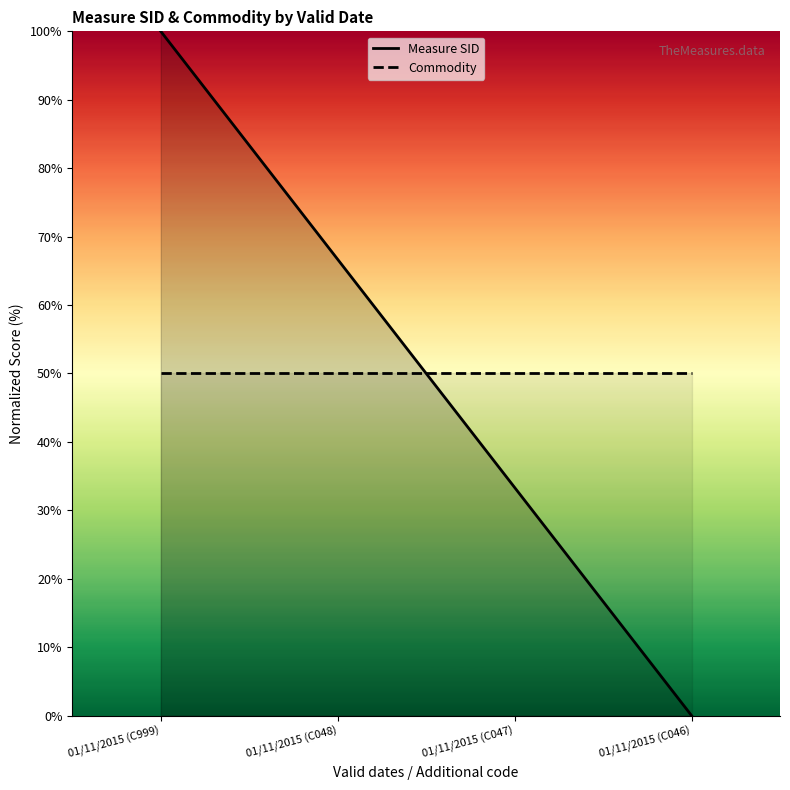

Is it true that Measure SID equals 0.0 at 01/11/2015 (C046)?

True